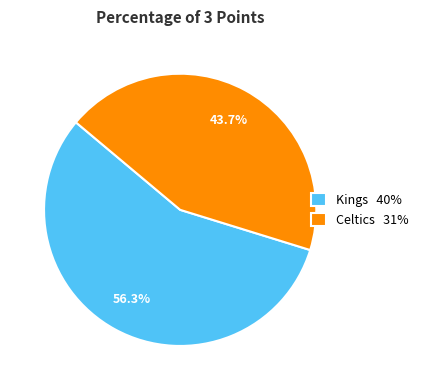

To the nearest percent, what percentage of the pie is Kings?

56%